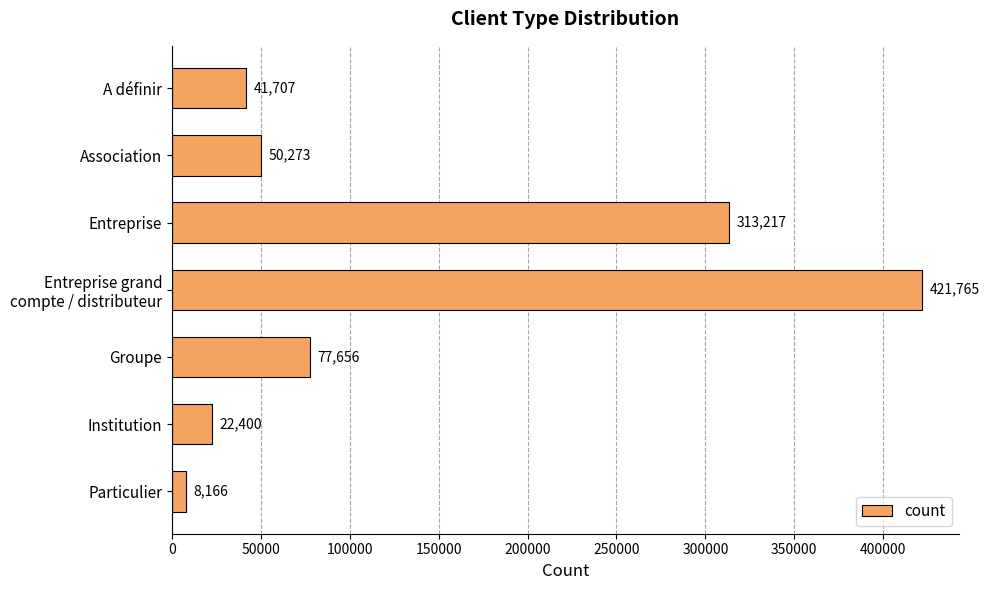

What is the ratio of the value at Institution to the value at A définir?

0.5